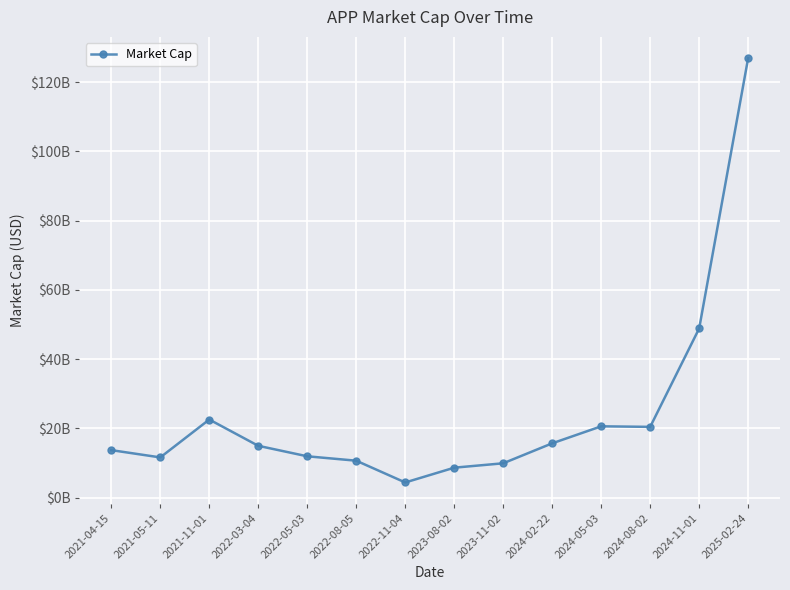

The value at 2022-05-03 is 11910000000. True or false?

True